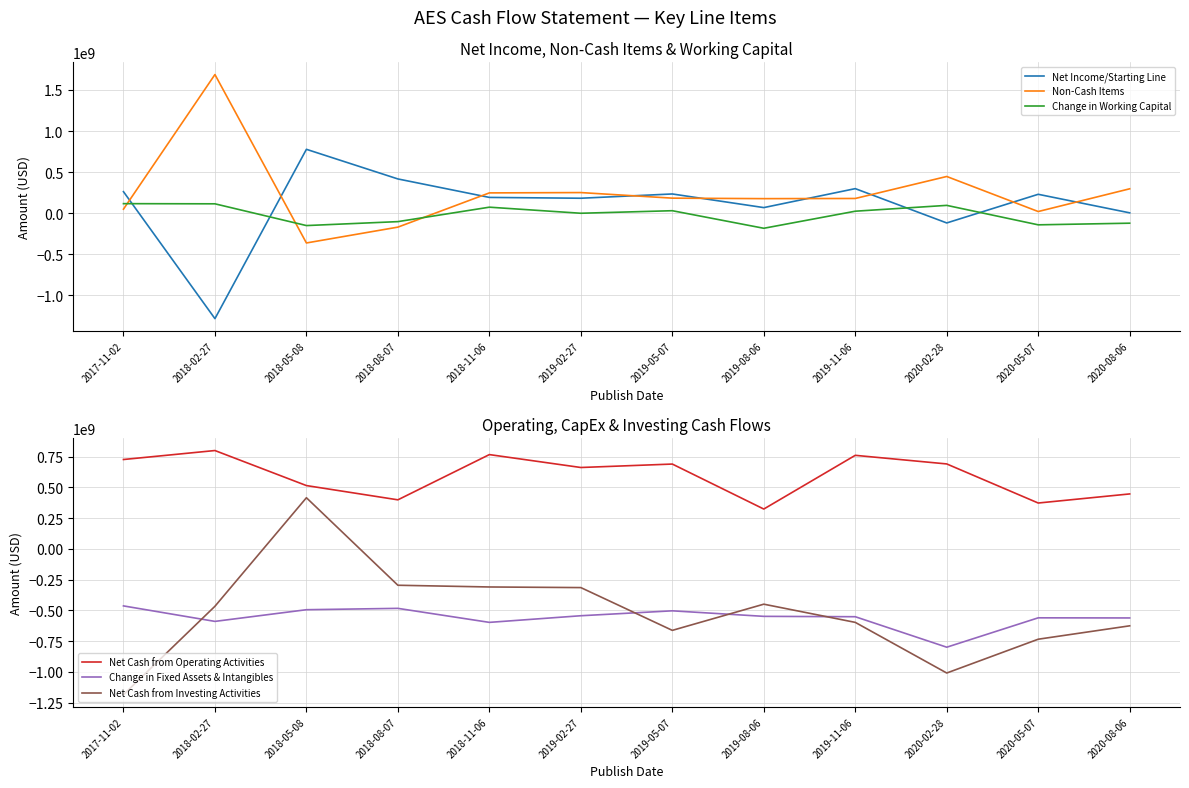

Is it true that Net Cash from Operating Activities equals 458102049 at 2018-11-06?

False